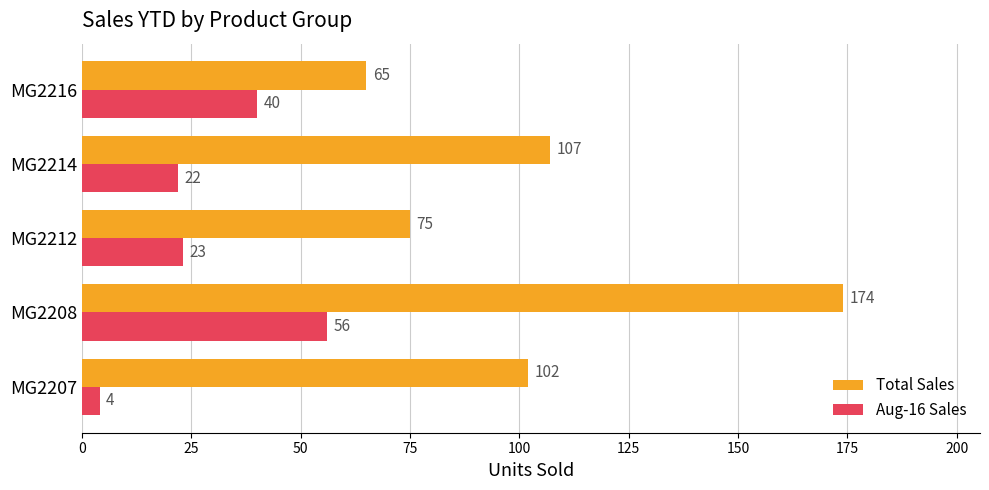

Read the Aug-16 Sales value at MG2208, to the nearest 10.

60